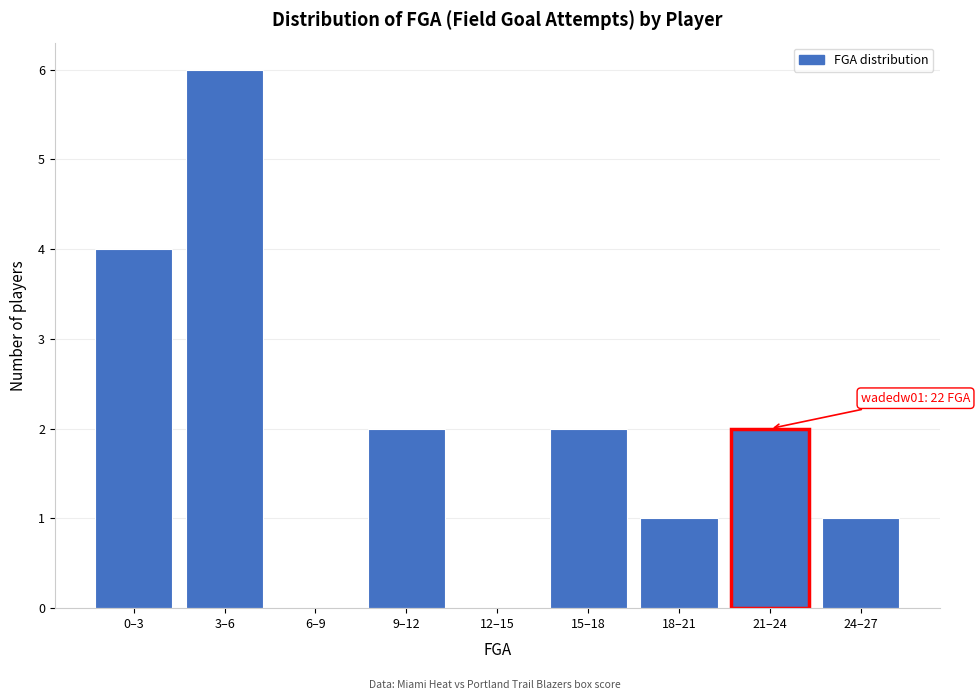

Reading left to right, transcribe all the data shown in this chart.

0–3=4	3–6=6	6–9=0	9–12=2	12–15=0	15–18=2	18–21=1	21–24=2	24–27=1